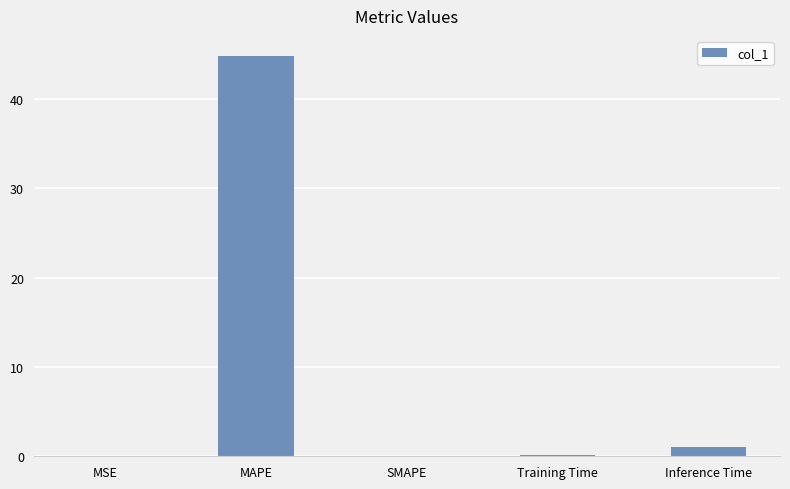

What is the change in value from MAPE to SMAPE?

-44.9